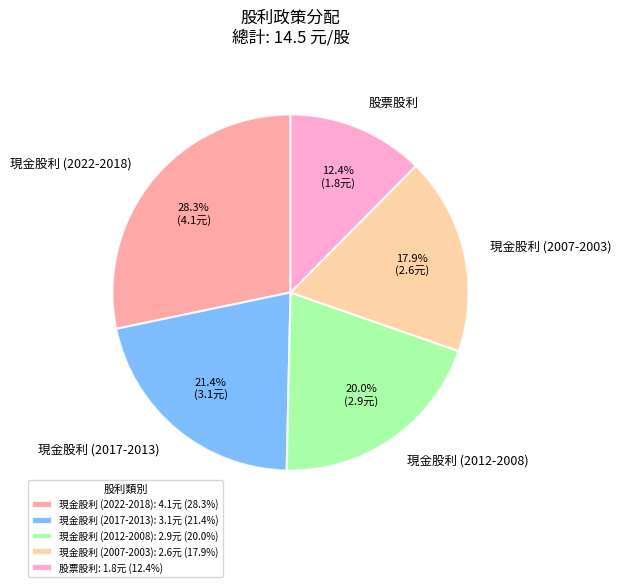

How much of the chart is everything except 現金股利 (2022-2018)?

71.7%